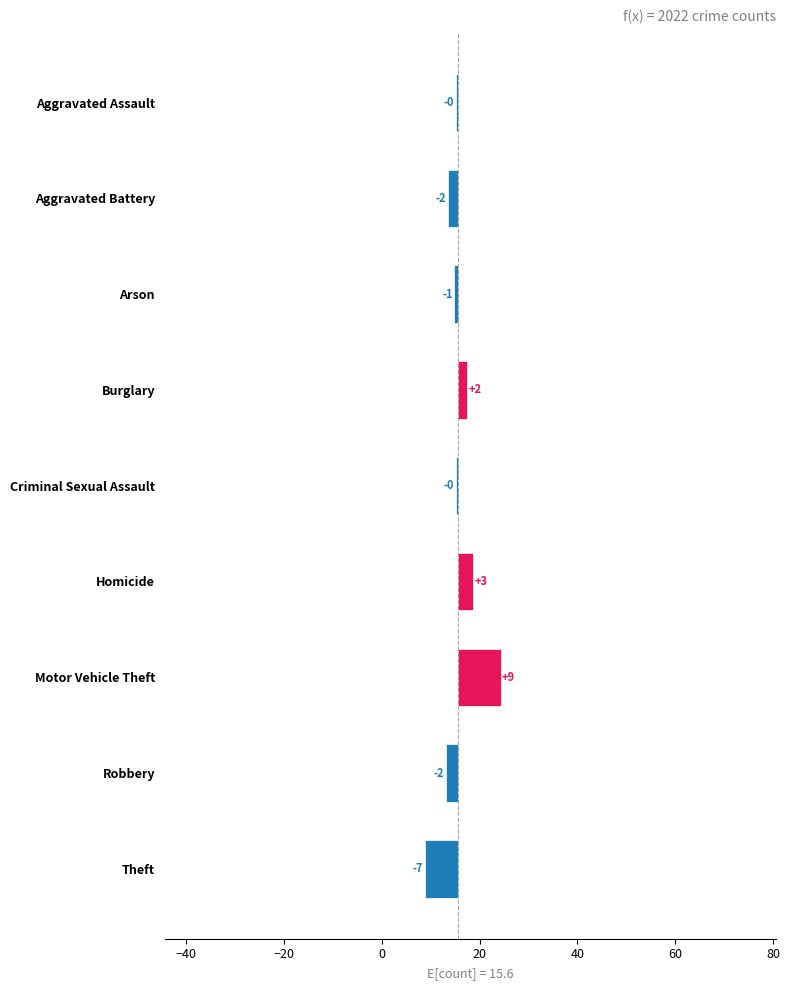

What is the value of the 7th bar from the left?

8.7